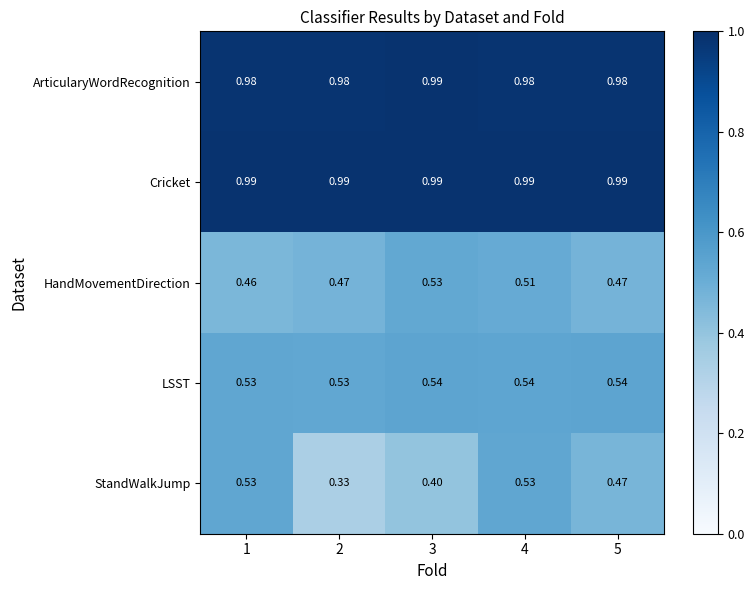

Which series changed the most between 3 and 5?

StandWalkJump